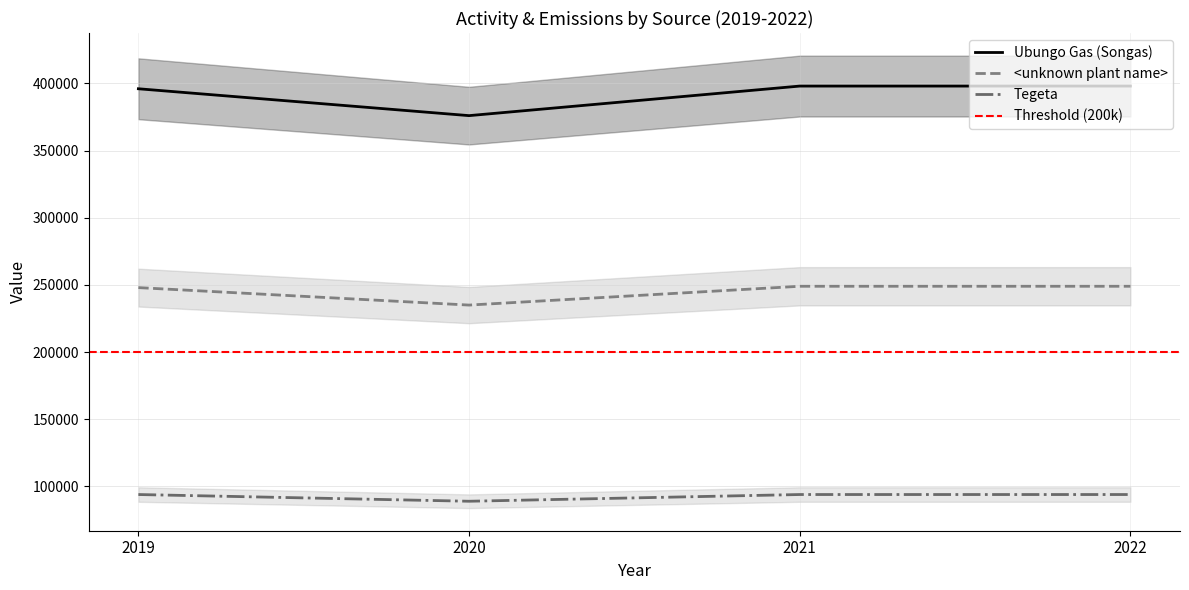

Rank the categories by Ubungo Gas (Songas) - emissions value from highest to lowest.

2019, 2021, 2022, 2020